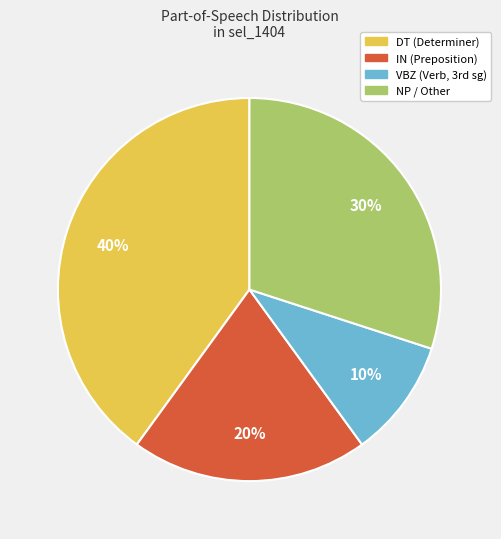

To the nearest percent, what is the average slice percentage?

25%